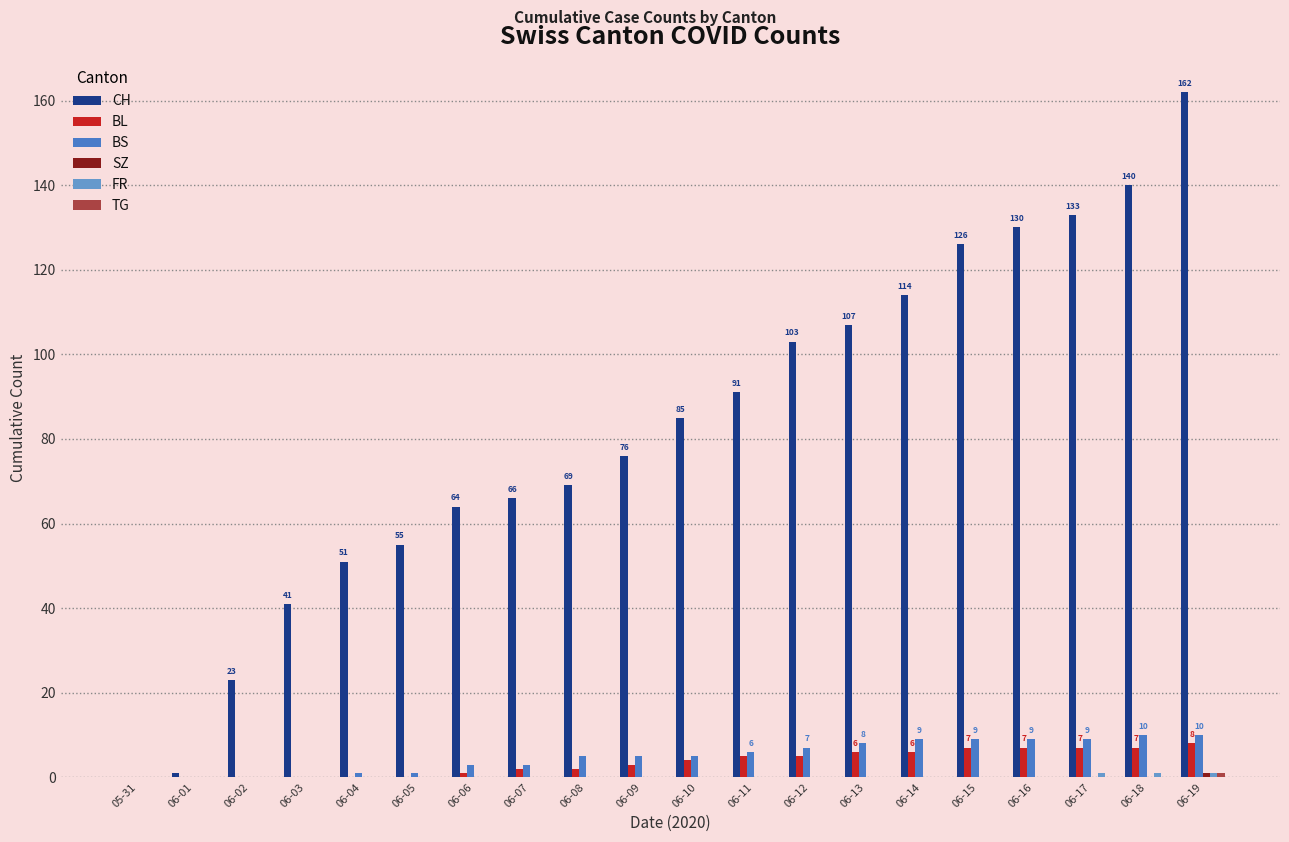

How many groups of bars are there?

20